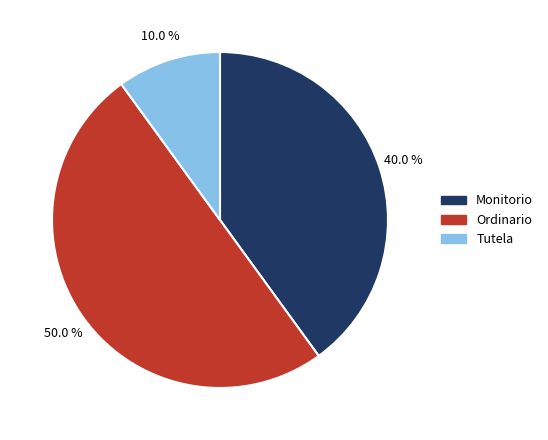

Combined, what portion of the pie is Tutela and Ordinario?

60.0%